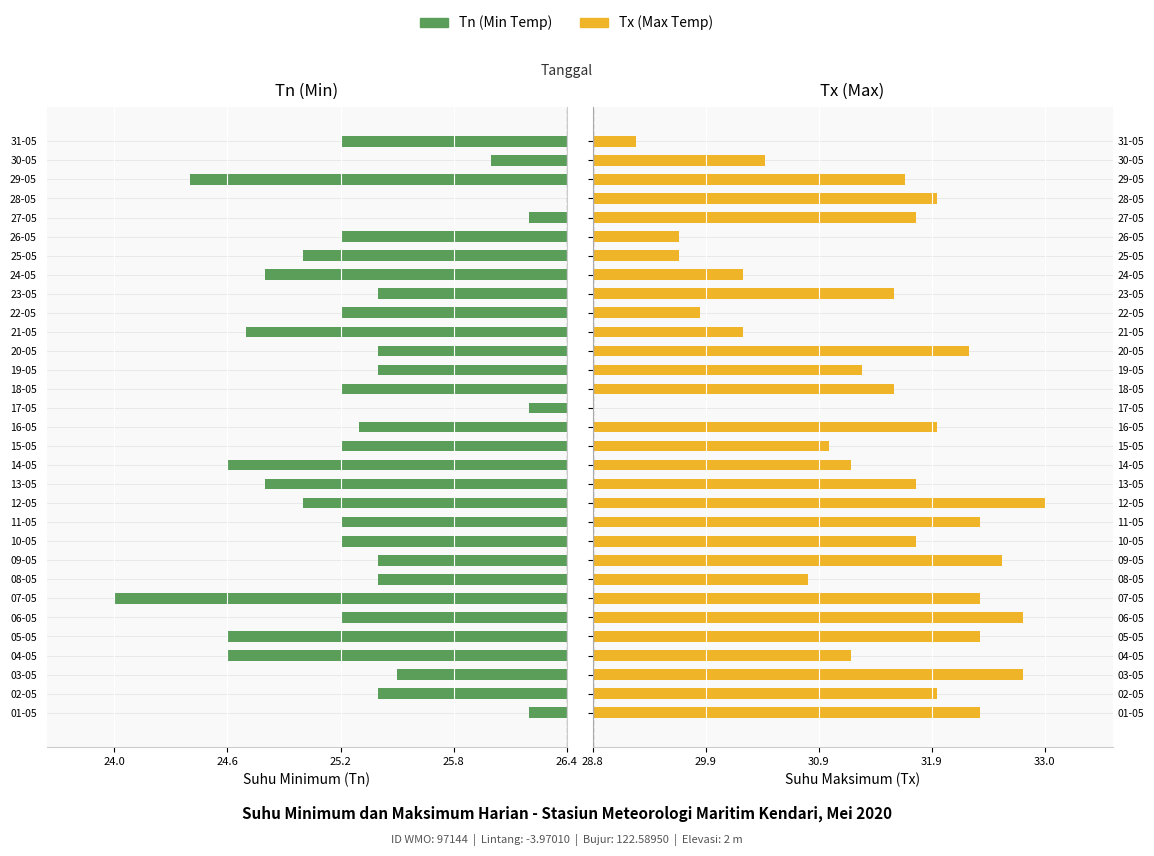

What are all the series names shown in the legend?

Tn (Min), Tx (Max)